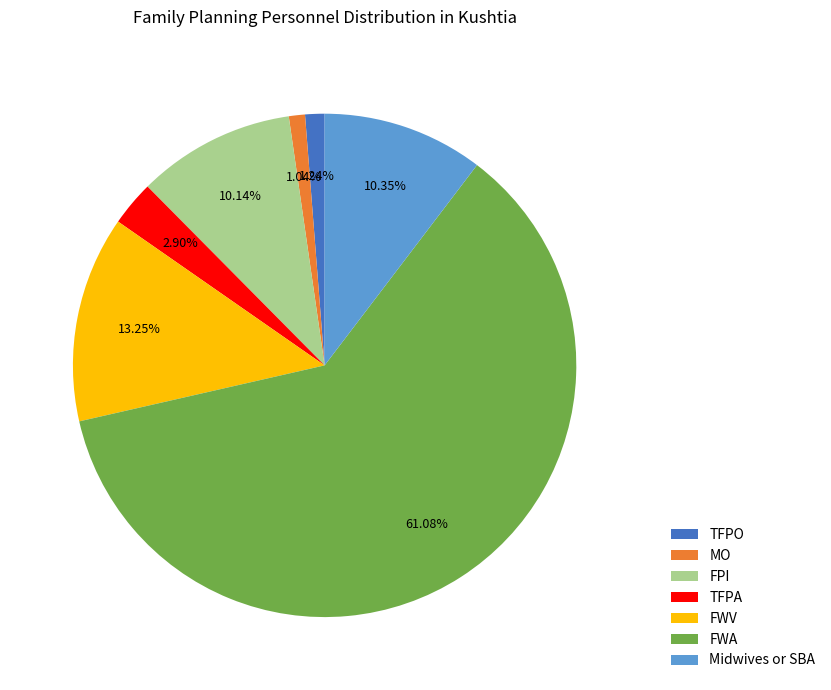

What is the majority slice?

FWA